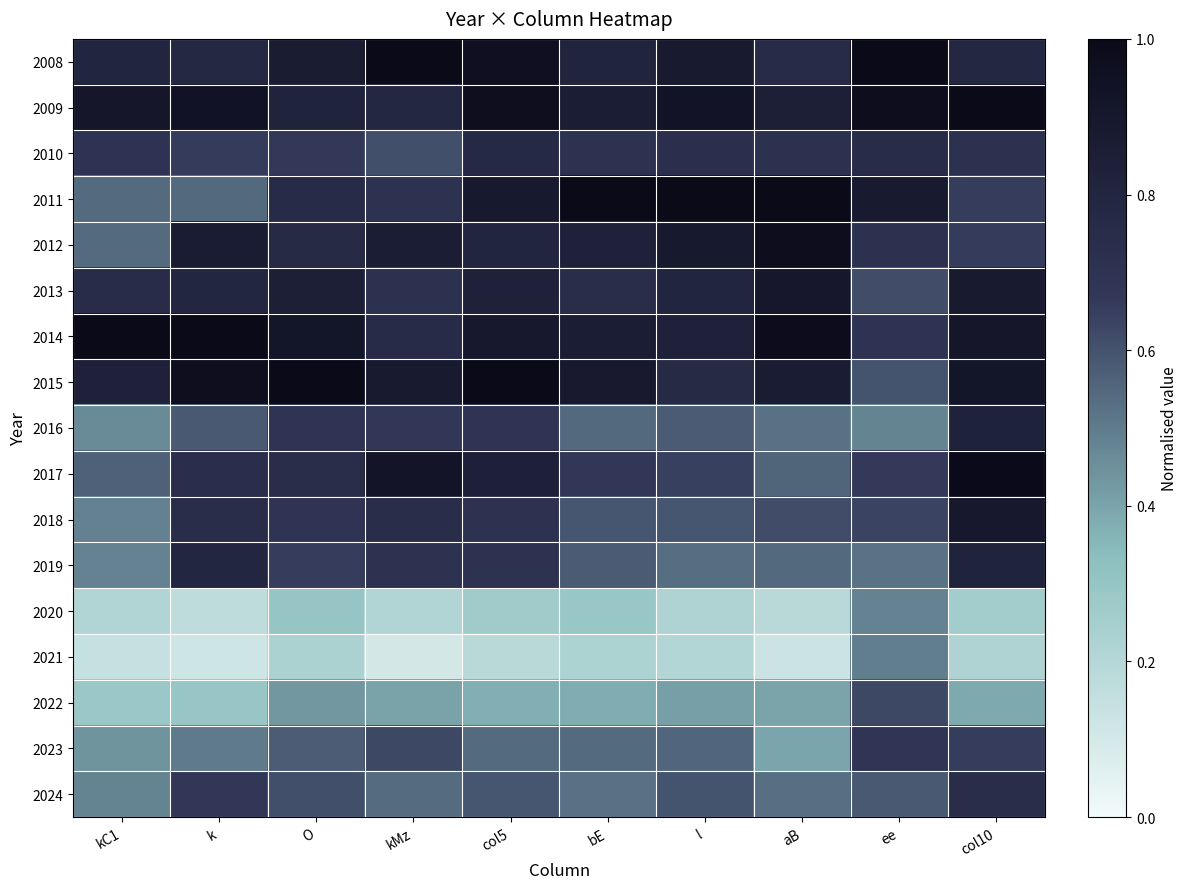

Which category has the highest value across all series?

kMz